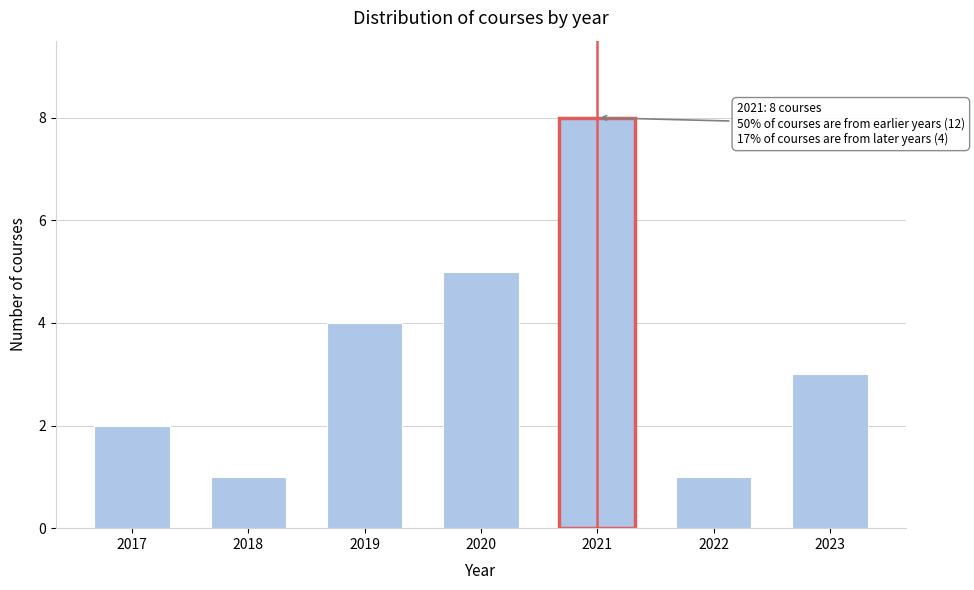

Reading right to left, what are all the values shown in this chart?

2023=3	2022=1	2021=8	2020=5	2019=4	2018=1	2017=2